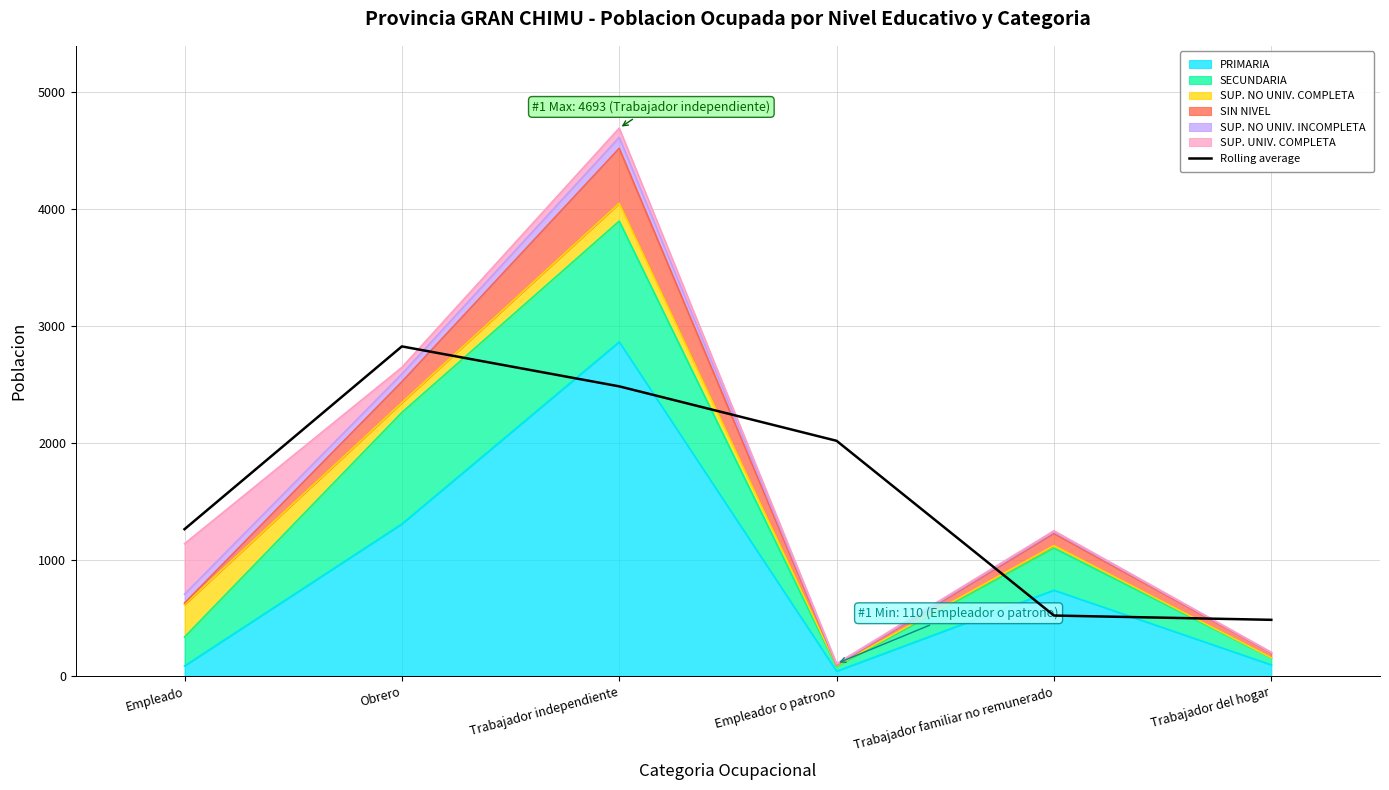

Reading right to left, extract all data points from this chart.

Trabajador del hogar=484.7	Trabajador familiar no remunerado=521.3	Empleador o patrono=2016.7	Trabajador independiente=2482.7	Obrero=2824.7	Empleado=1260.3